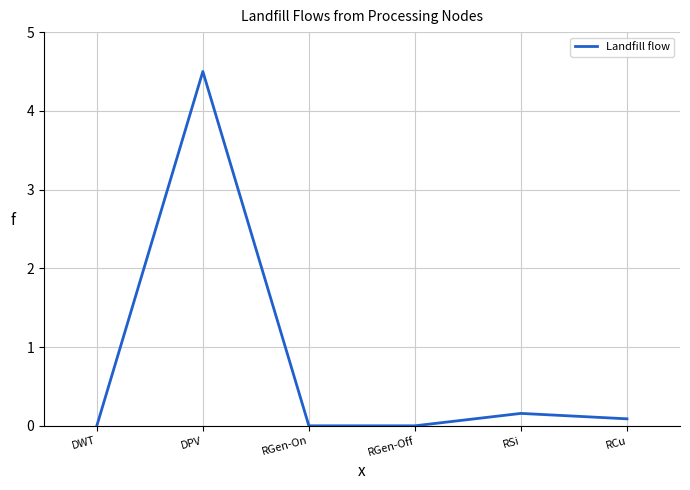

What is the maximum value shown in the chart?

4.5